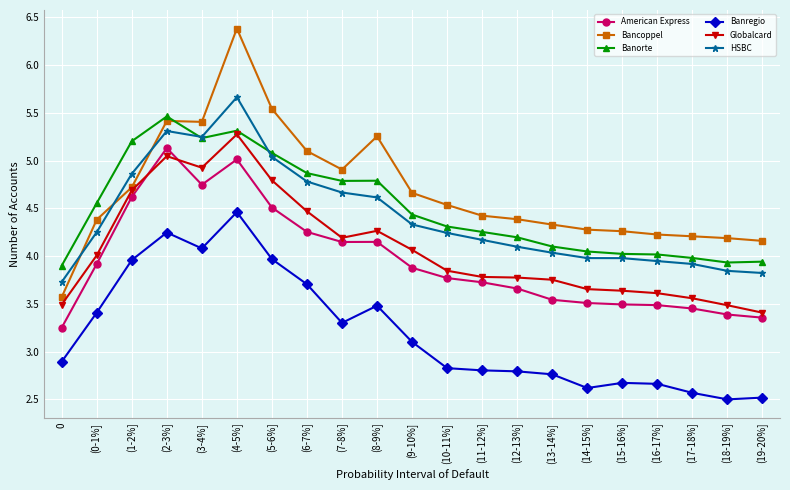

How many lines are shown in the chart?

6